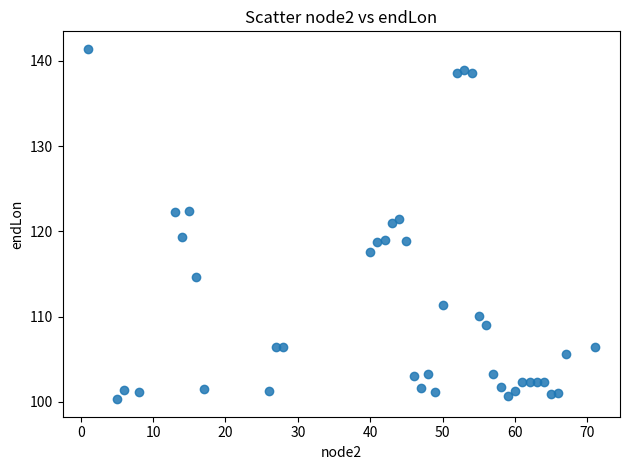

What is the range of Y values (max minus min)?

41.1